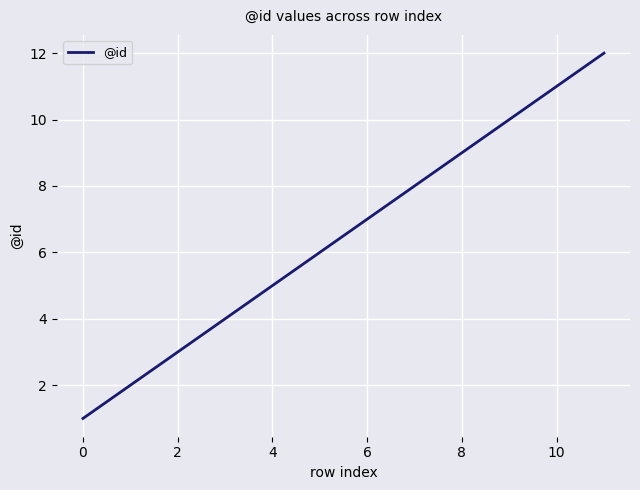

What is the difference between the maximum and minimum values?

11